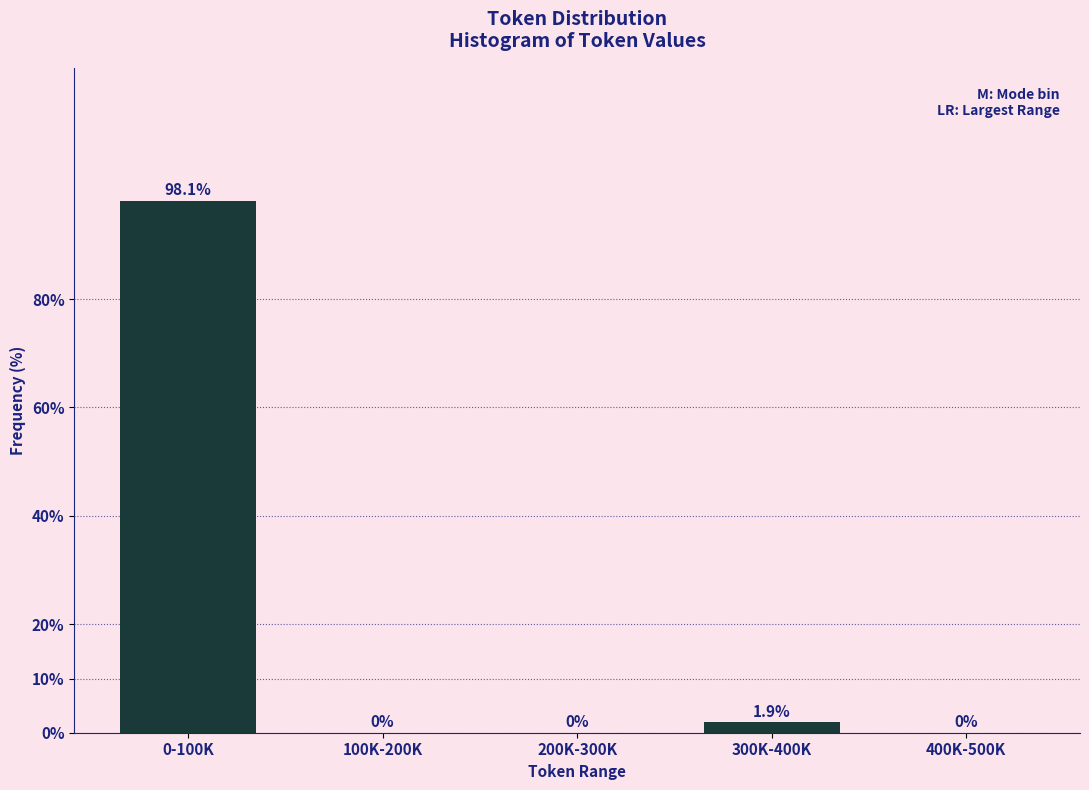

Reading left to right, what are all the values shown in this chart?

0-100K=98.1	100K-200K=0.0	200K-300K=0.0	300K-400K=1.9	400K-500K=0.0